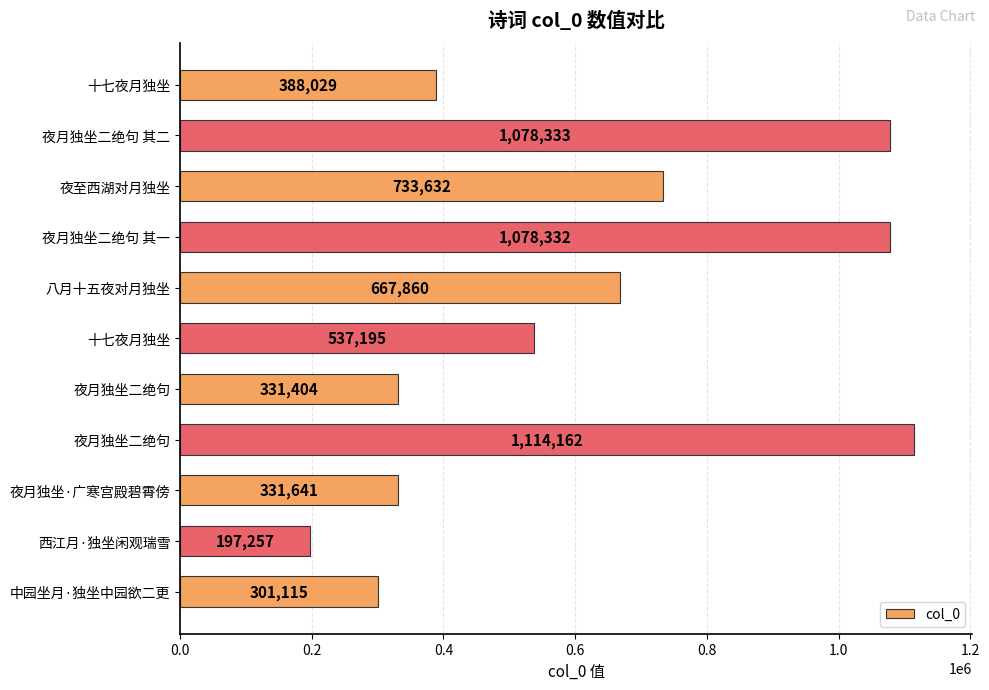

How many data points does each series have?

11